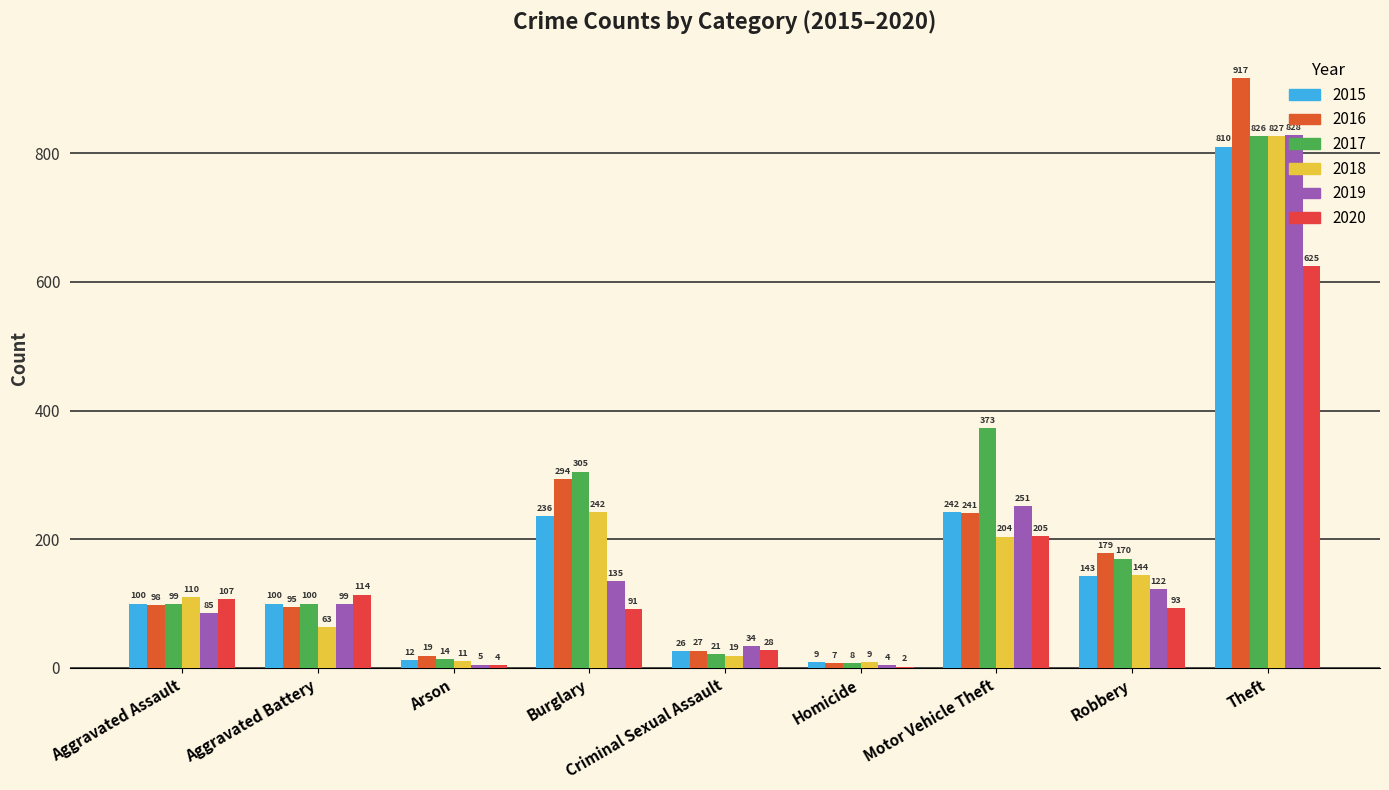

What is the difference between the maximum and second lowest values in the 2016 series?

898